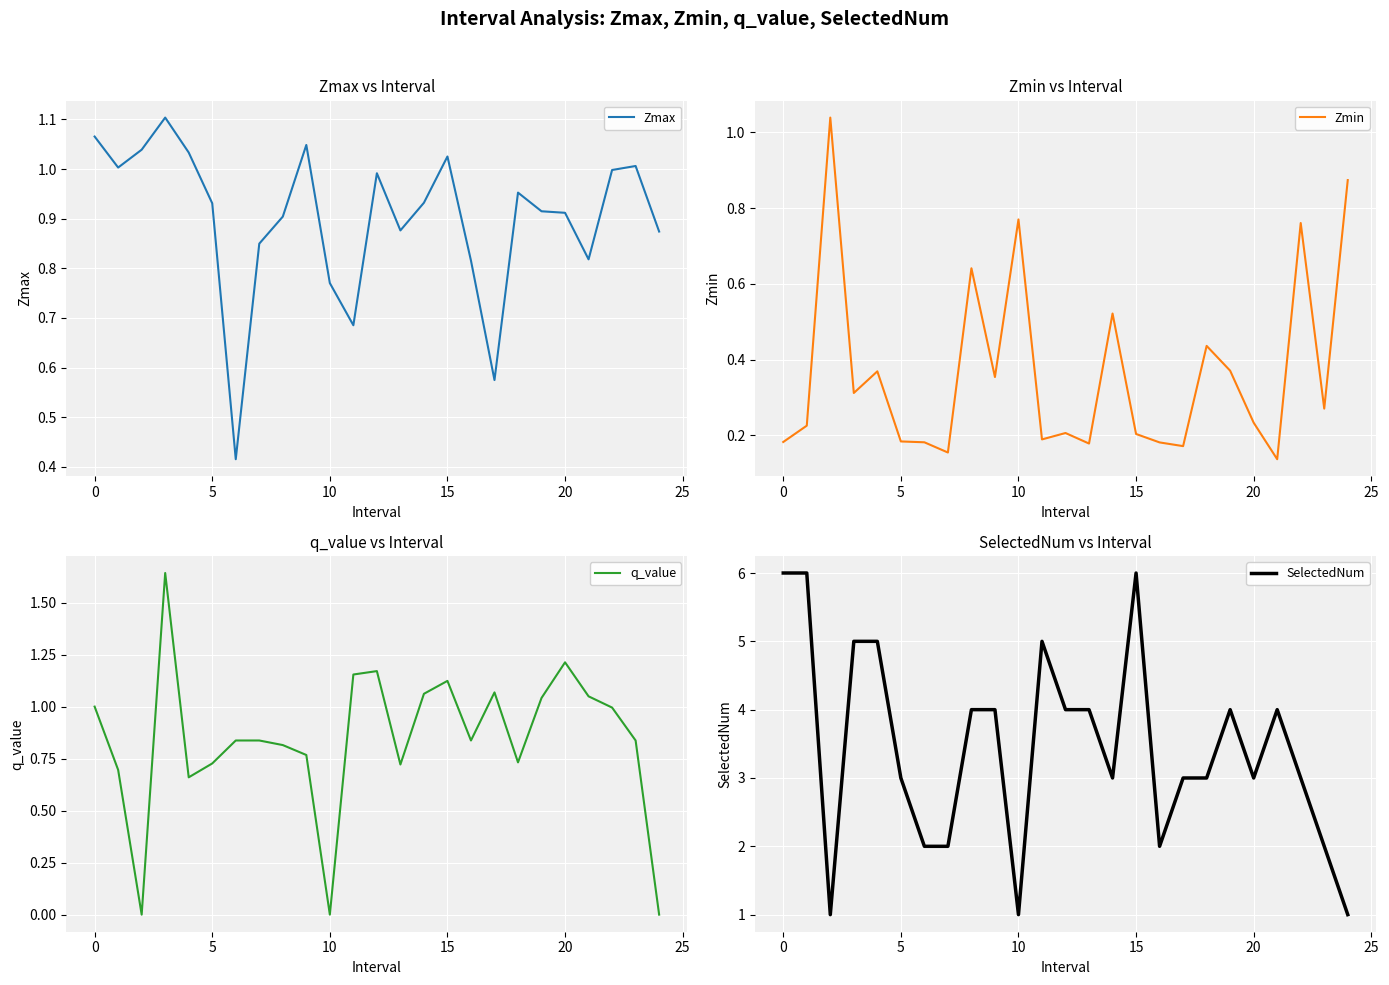

Between 12 and 24, which series saw the biggest shift?

SelectedNum